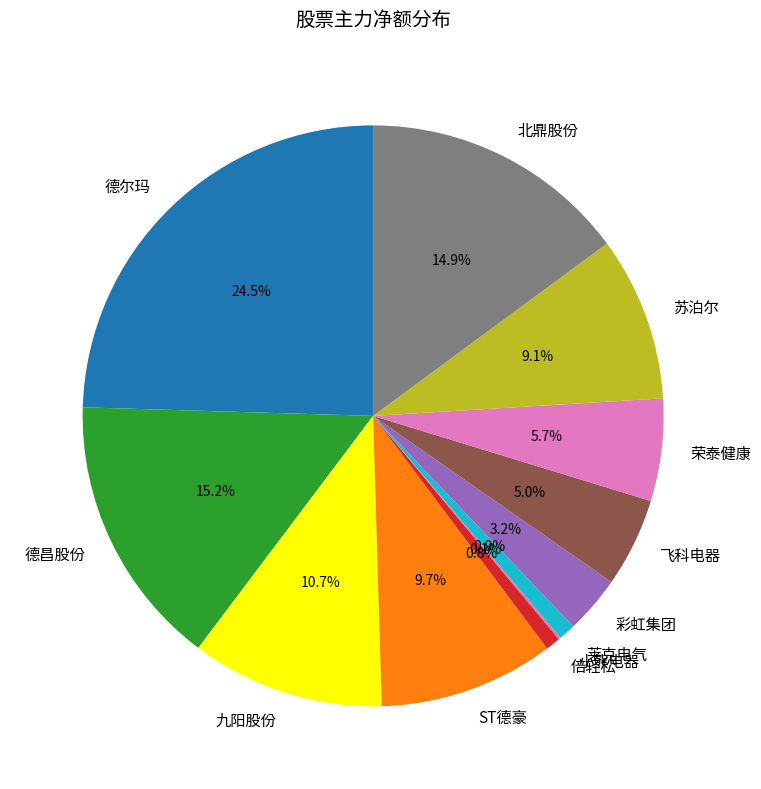

Which category has the biggest portion of the pie?

德尔玛